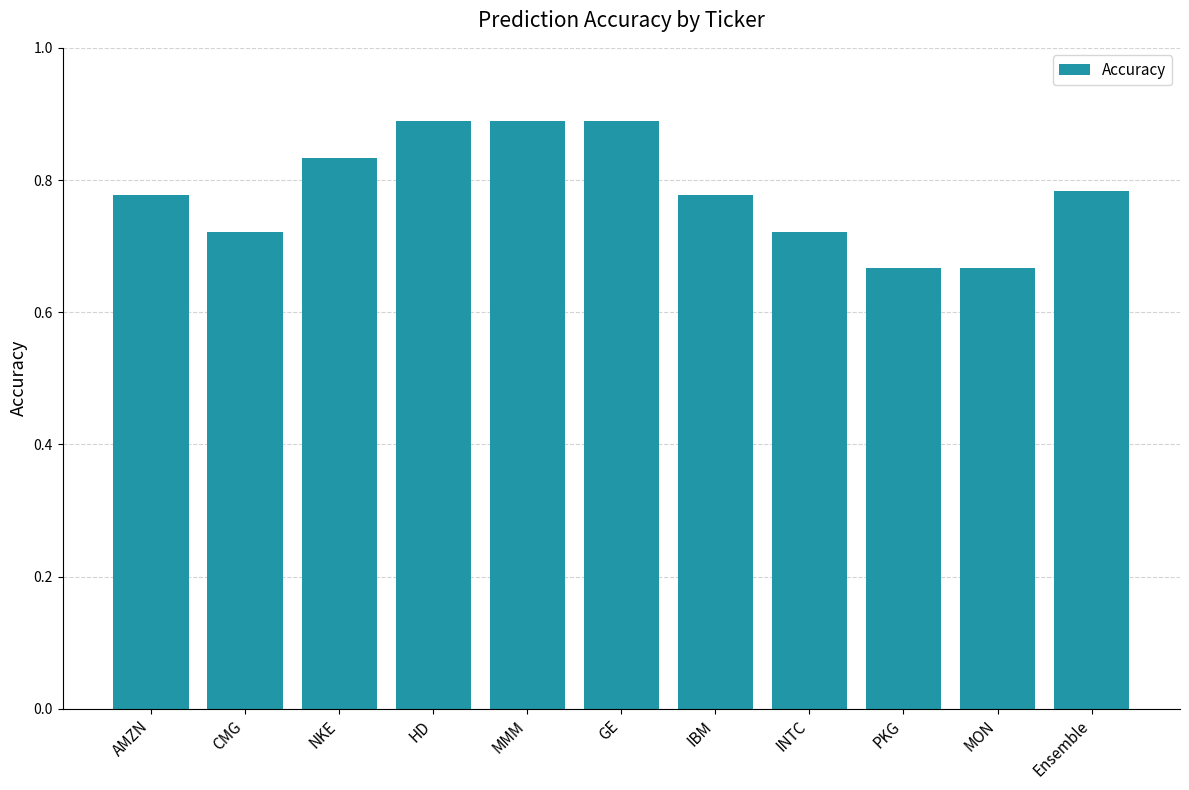

What is the sum of all values?

8.6